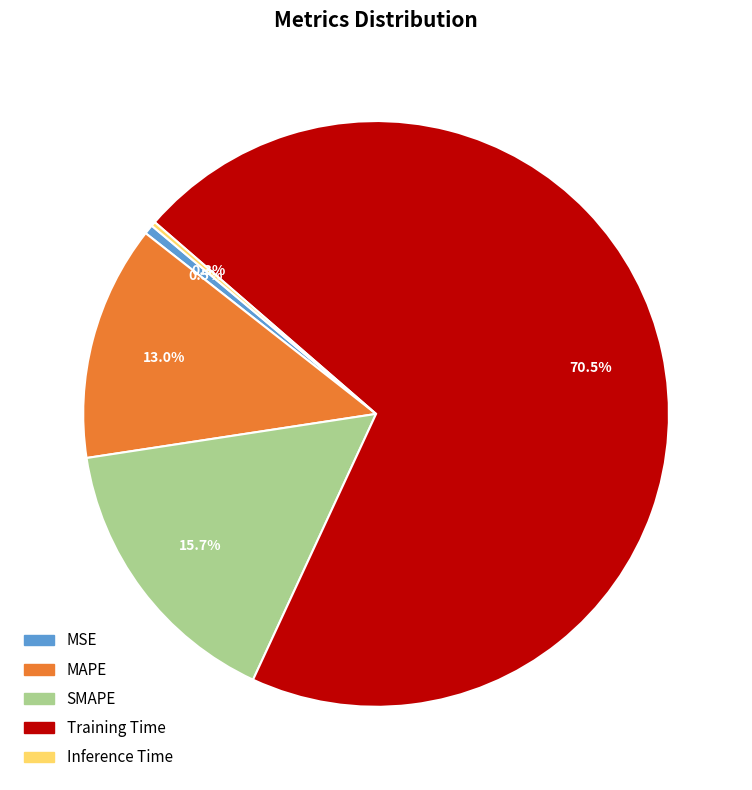

What is the largest slice in the pie chart?

Training Time